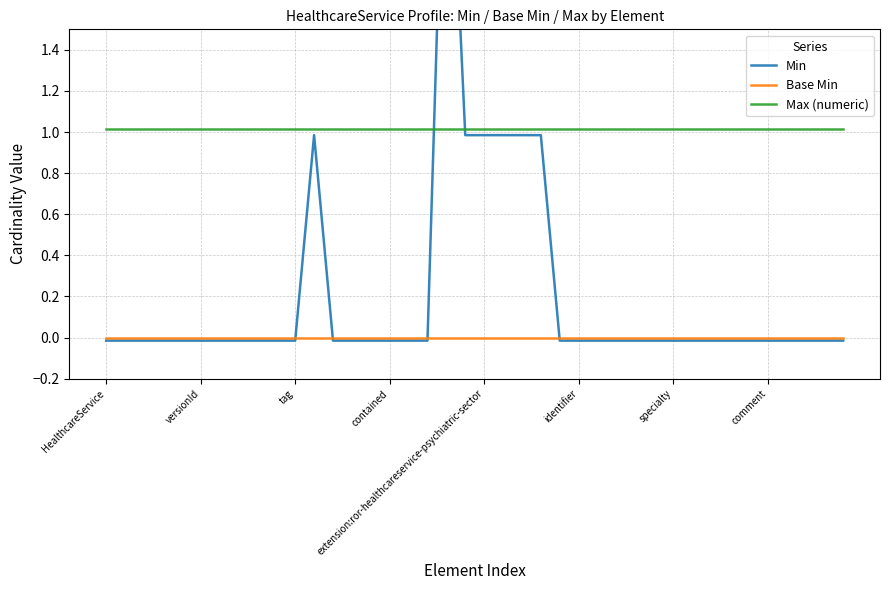

Rank the categories by Base Min value from highest to lowest.

HealthcareService, versionId, tag, contained, extension:ror-healthcareservice-psychiatric-sector, identifier, specialty, comment, 8, 9, 10, 11, 12, 13, 14, 15, 16, 17, 18, 19, 20, 21, 22, 23, 24, 25, 26, 27, 28, 29, 30, 31, 32, 33, 34, 35, 36, 37, 38, 39